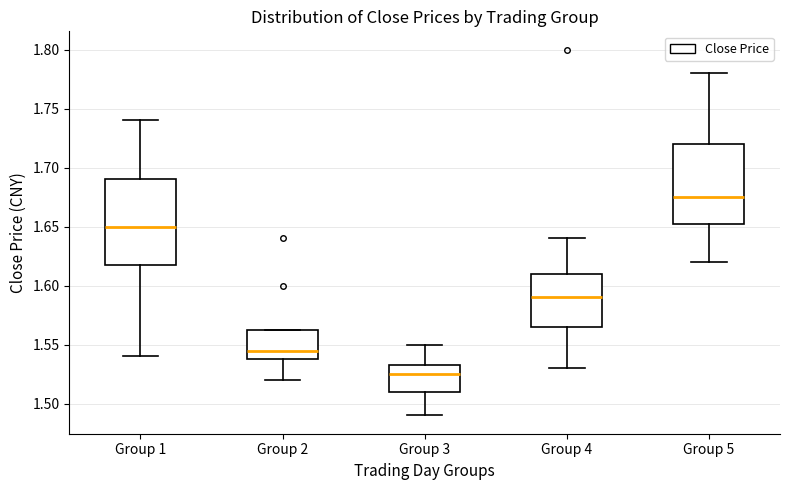

Which box has the lowest median line?

Group 3